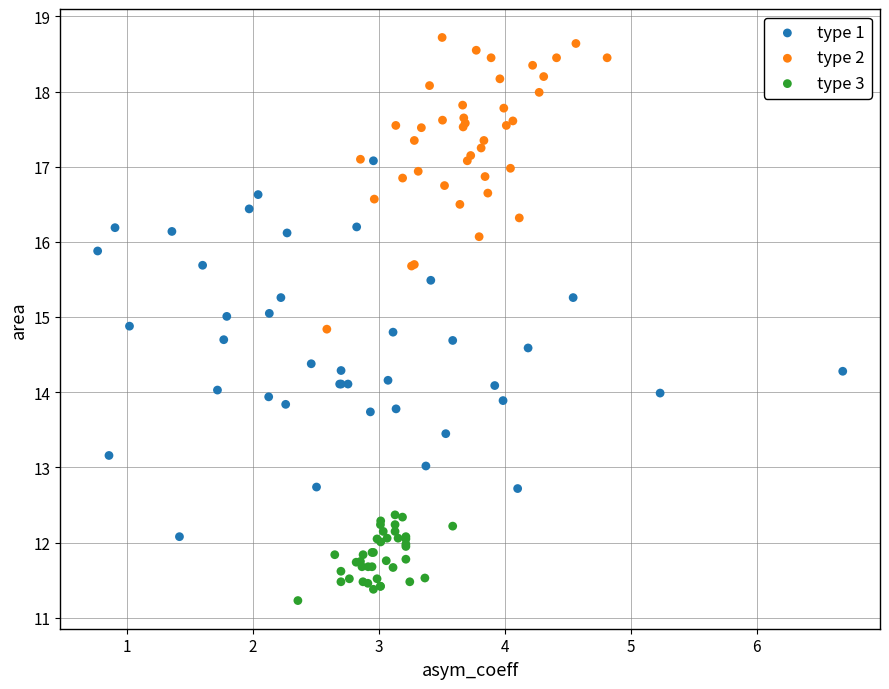

Which series contains the highest Y value?

type 2